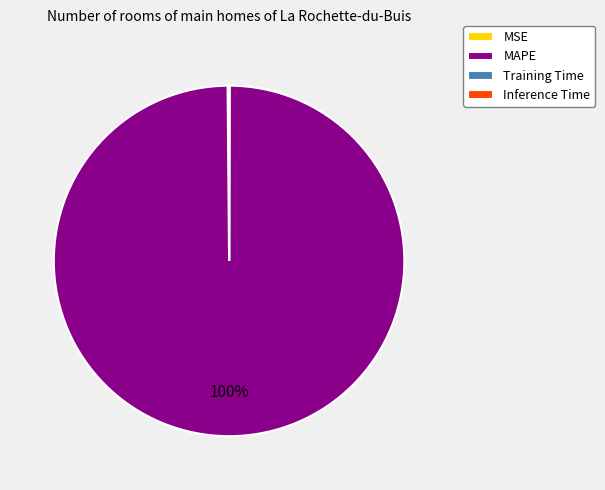

To the nearest percent, what portion does MAPE represent?

100%